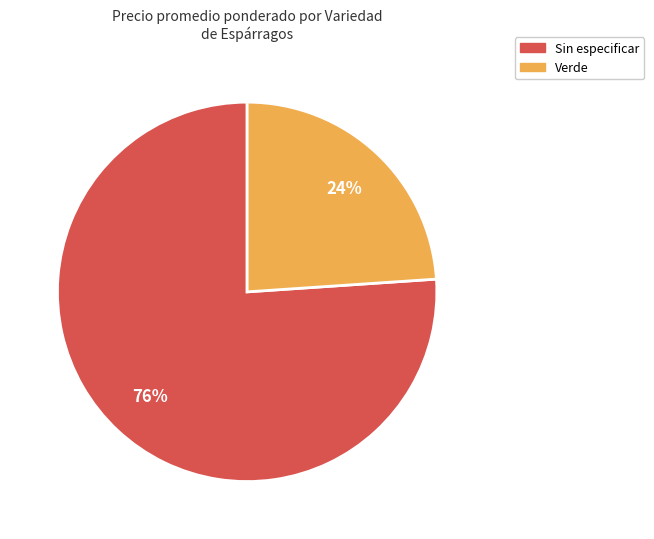

What is the ratio of the value at Sin especificar to the value at Verde?

3.2